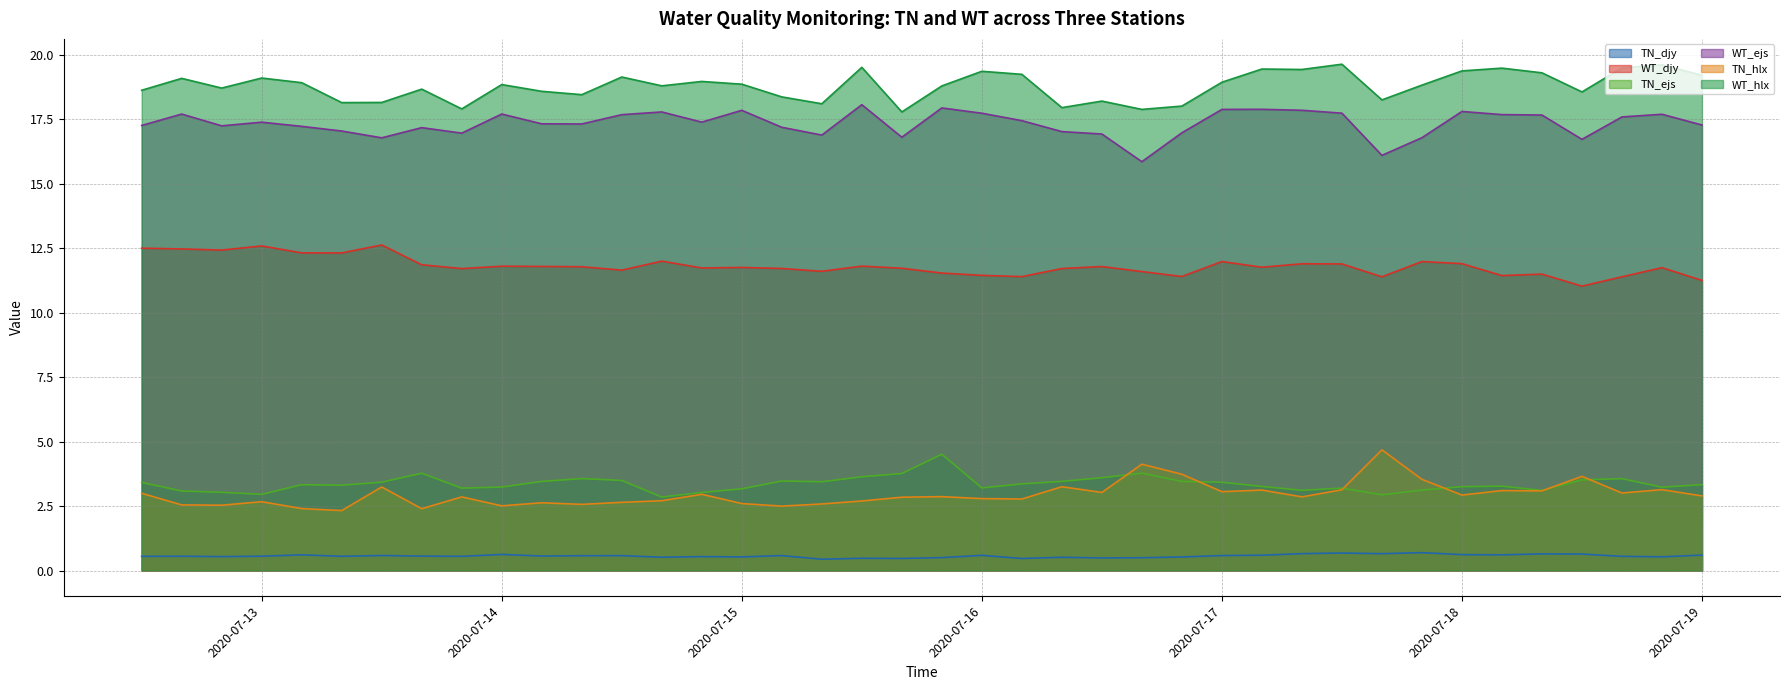

What is the difference between the TN_hlx values at 2020-07-19 04:00 and 2020-07-15 00:00?

0.5